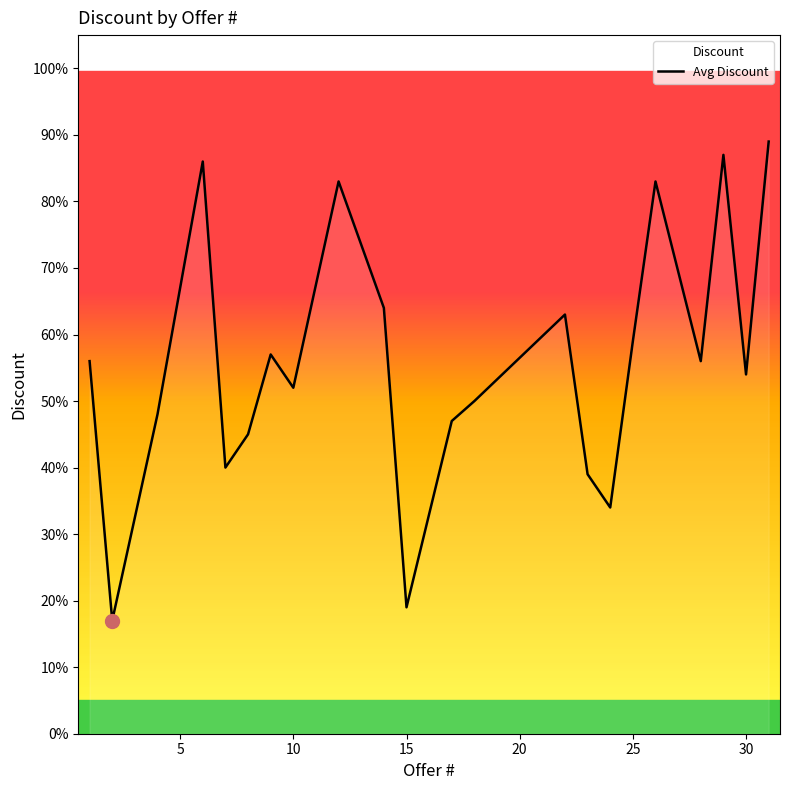

True or false: the data has more than 1 interior local peaks.

True